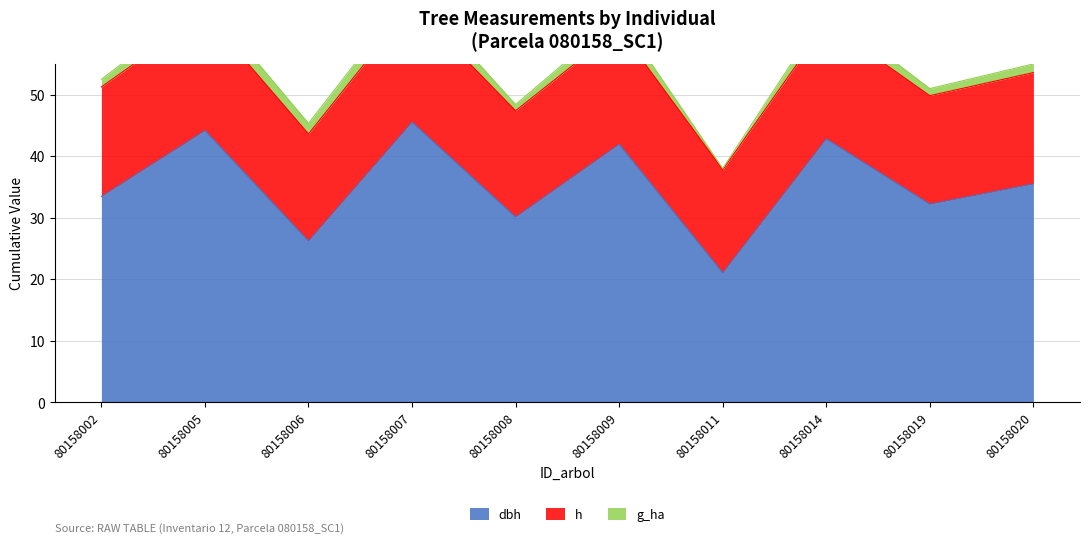

At which label does h reach its peak?

80158007